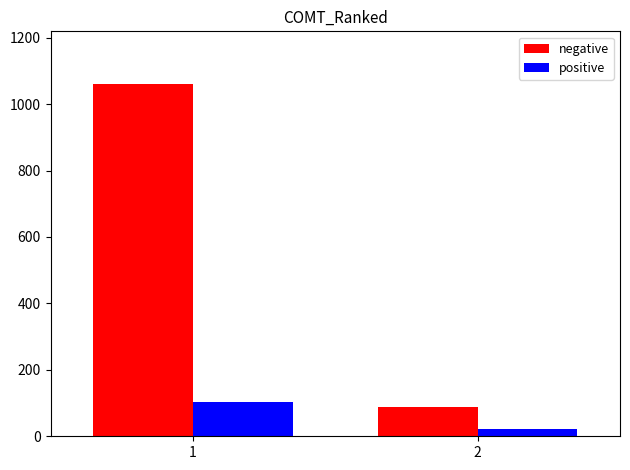

Between 1 and 2, which series saw the biggest shift?

negative